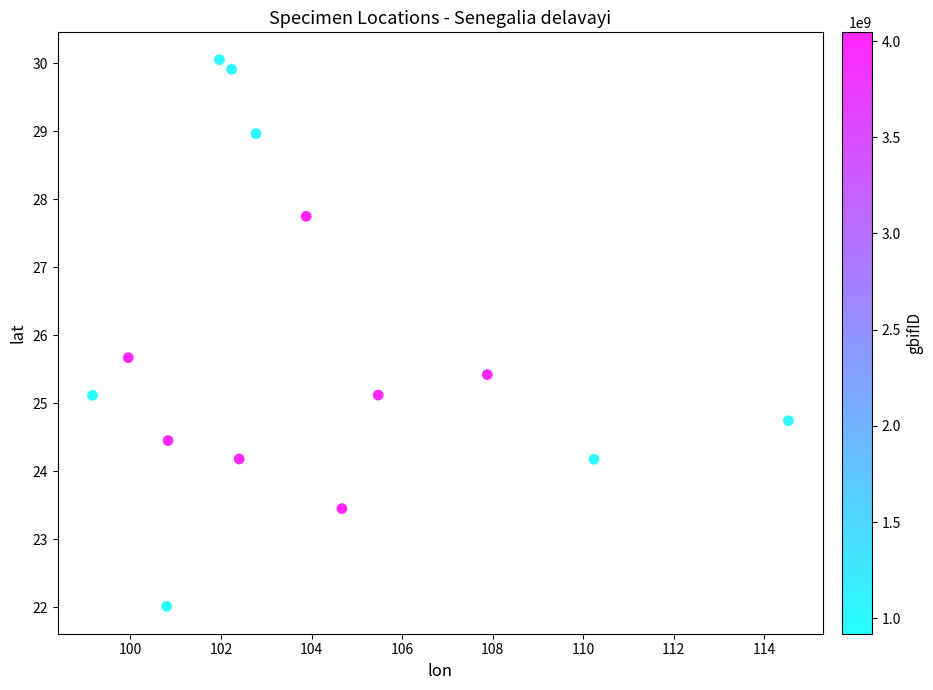

What is the range of Y values (max minus min)?

8.0